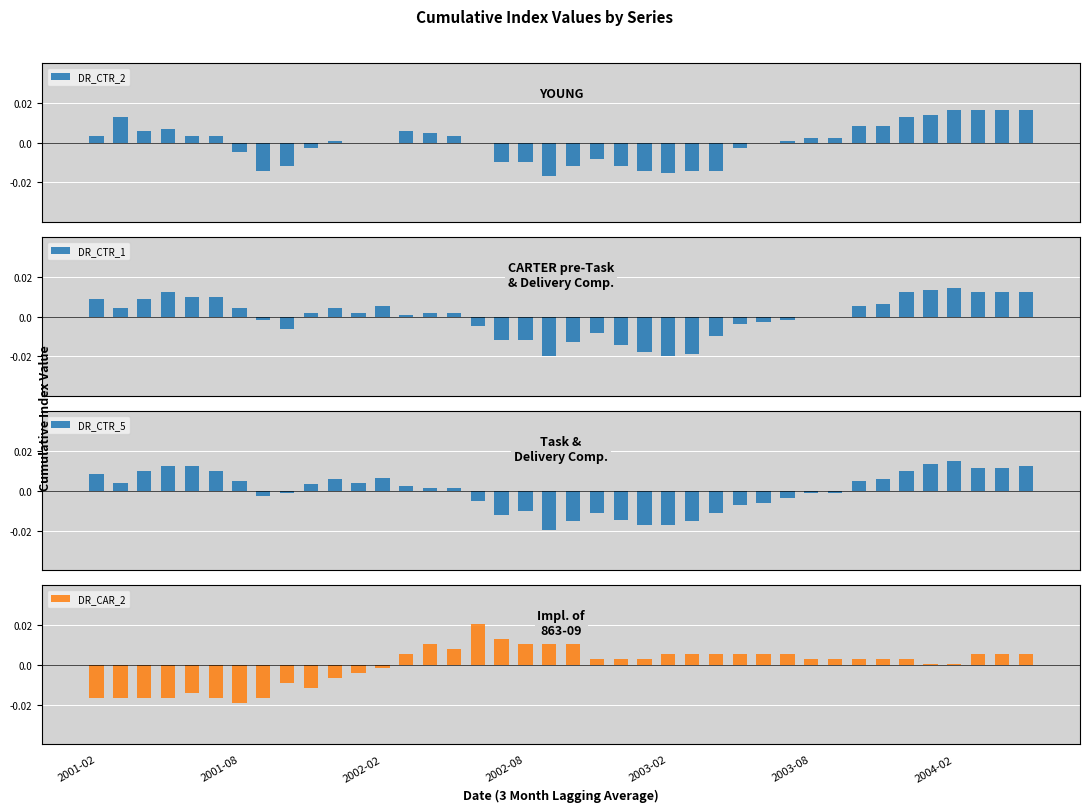

List the series in order of their peak value, lowest first.

DR_CTR_1, DR_CTR_5, DR_CTR_2, DR_CAR_2